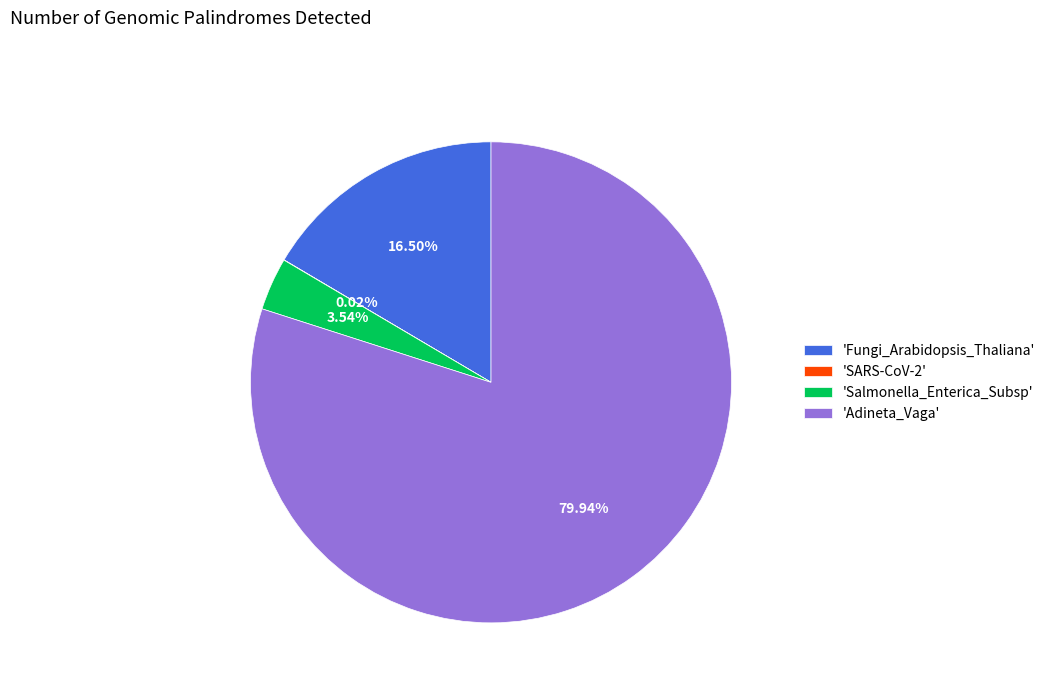

Which has a higher value, 'Fungi_Arabidopsis_Thaliana' or 'Salmonella_Enterica_Subsp'?

'Fungi_Arabidopsis_Thaliana'